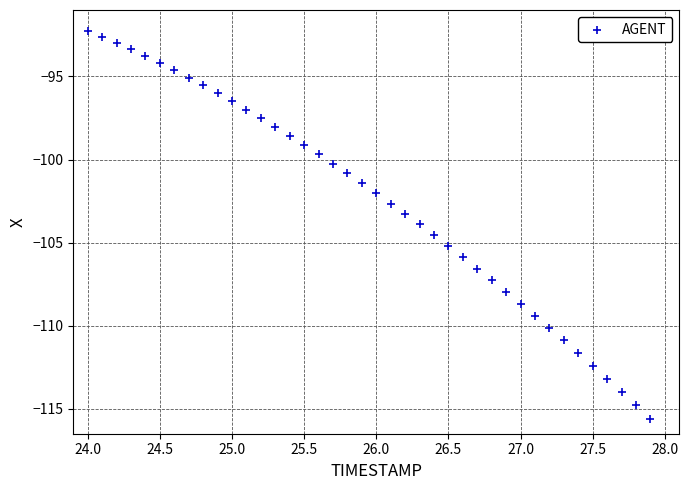

What is the range of Y values (max minus min)?

23.3